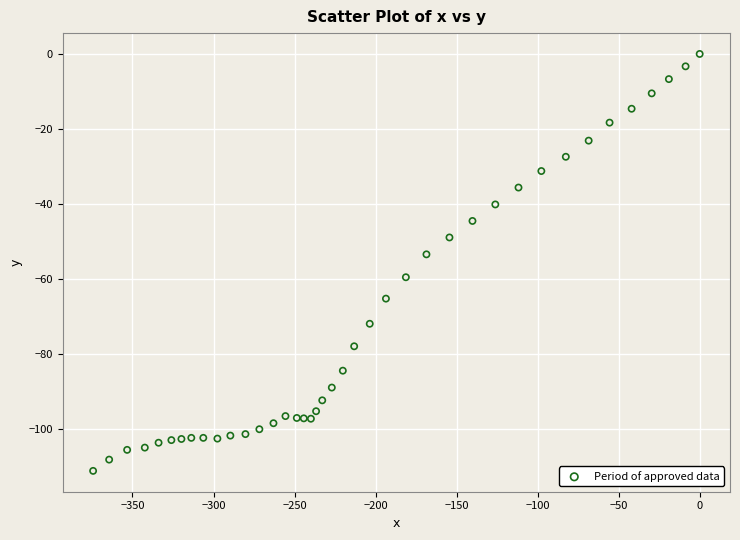

What Y value in the scatter plot is closest to -55?

-53.4